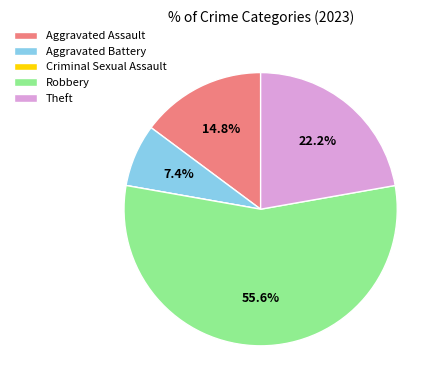

To the nearest percent, what portion does Aggravated Assault represent?

15%